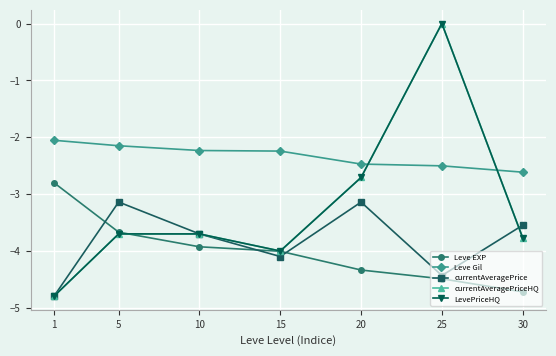

Which series changed the most between 15 and 30?

Leve EXP